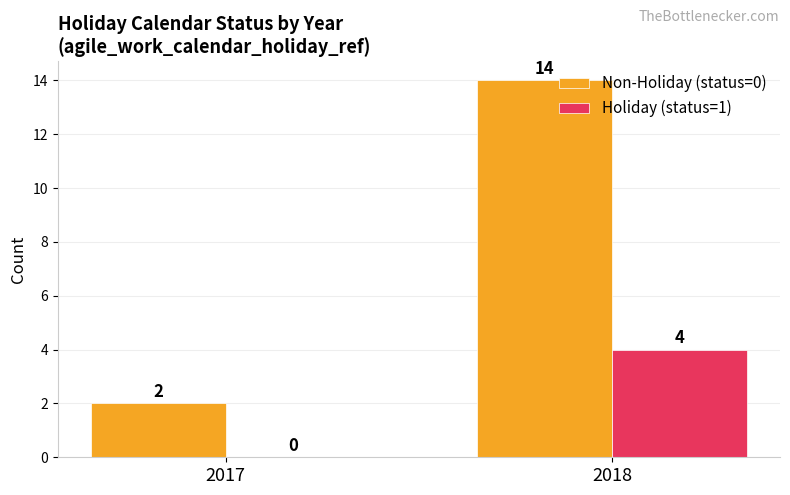

How many series are shown in this chart?

2